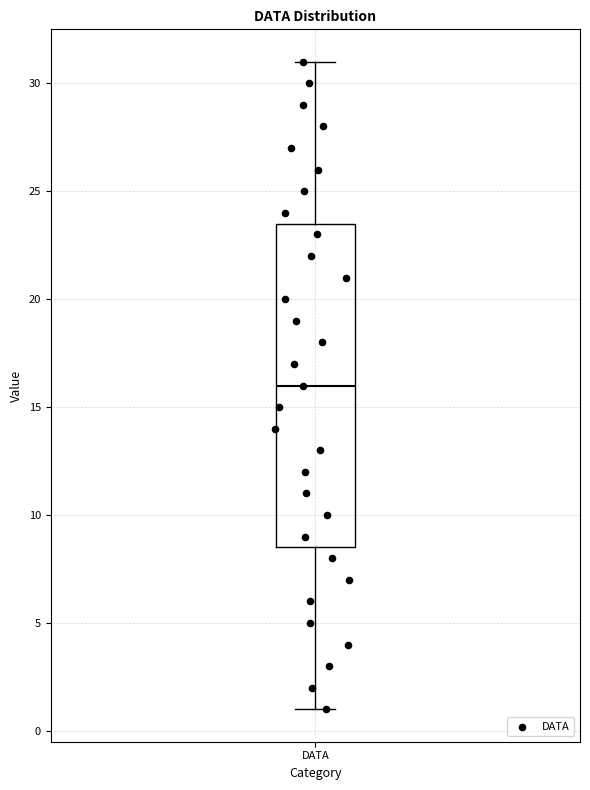

Where does the median line of the box for DATA sit on the y-axis? The values are not printed on the chart, so give them approximately, as read against the axis.

16.0